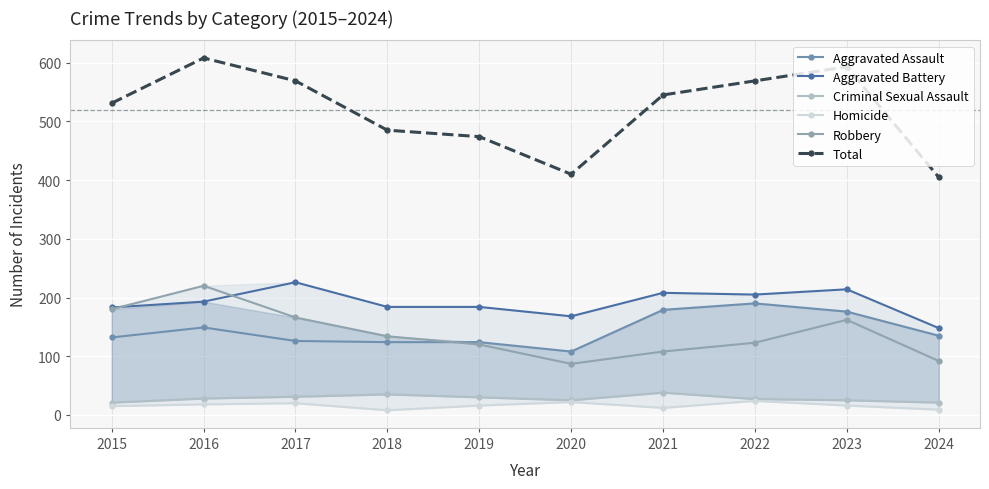

At which label does Aggravated Battery first exceed 193?

2017